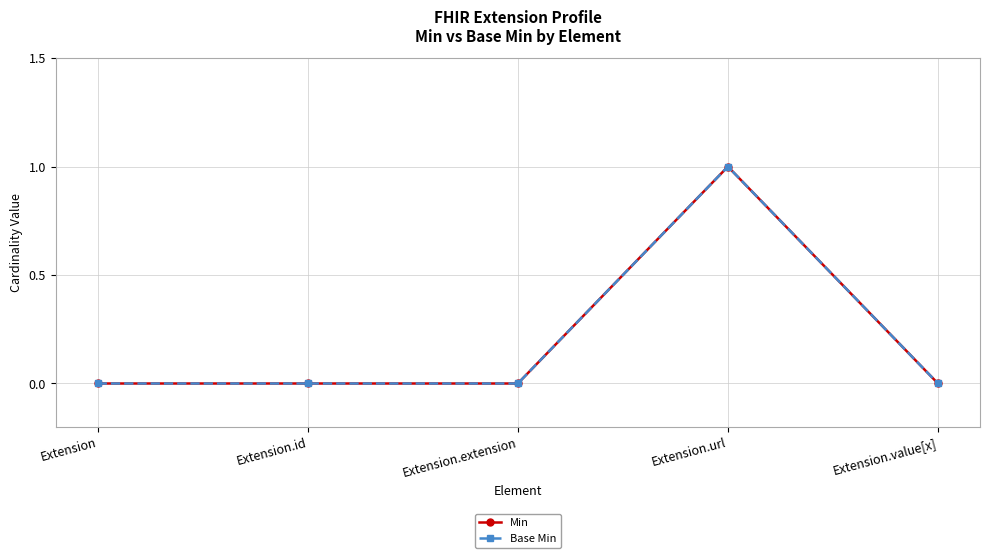

True or false: Min and Base Min cross at least once.

False